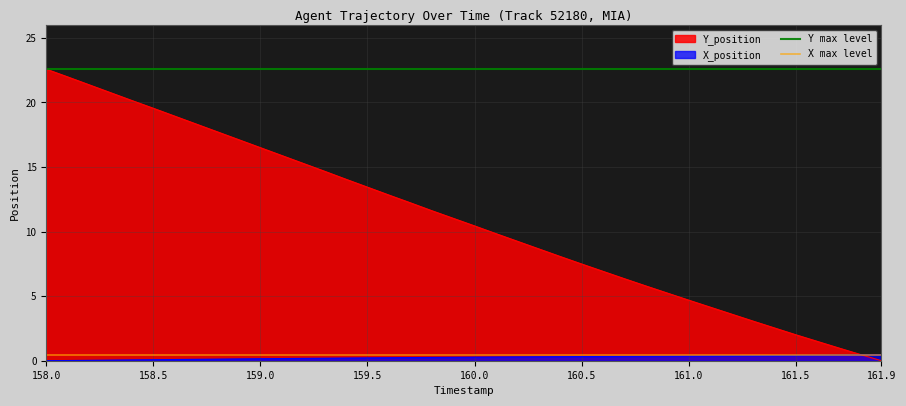

True or false: X_position has a value of 0.3 at 160.5.

True